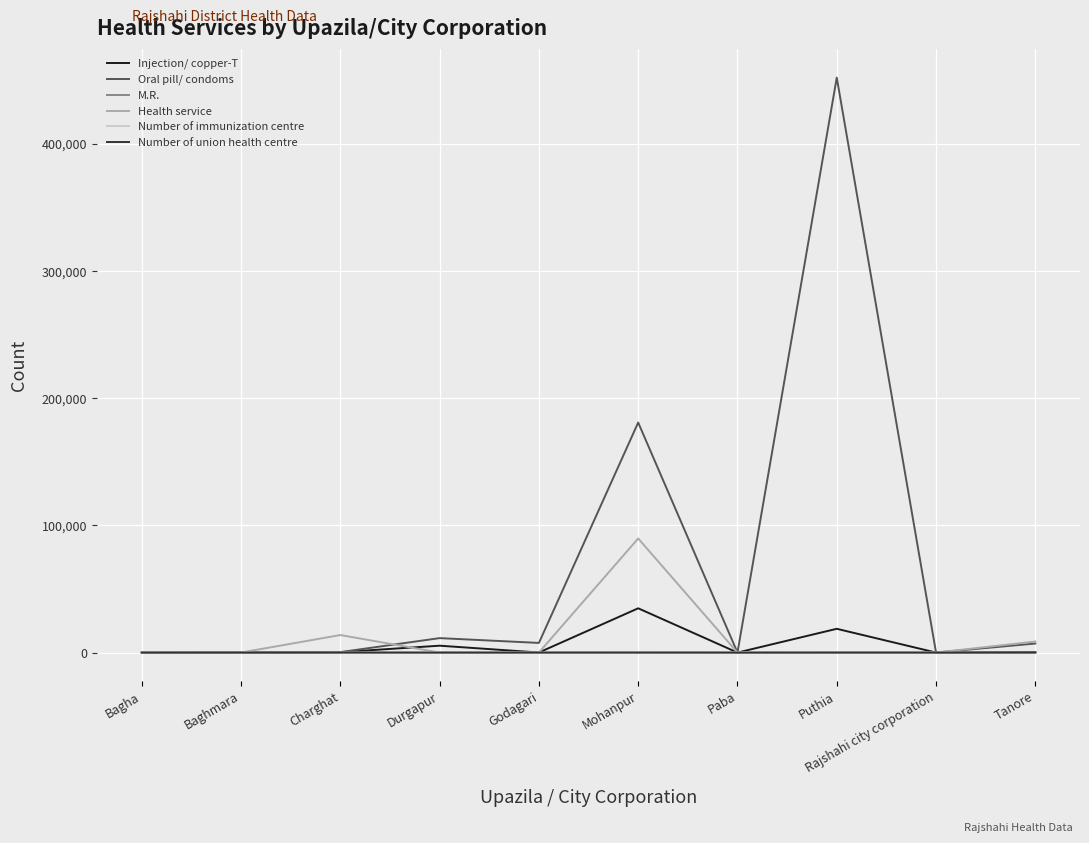

Which series has the largest total across all categories?

Oral pill/ condoms